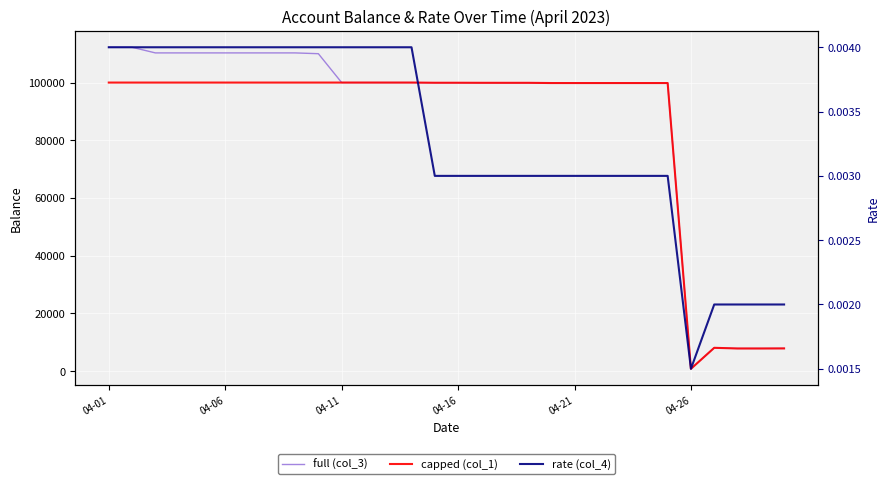

At which category does the chart reach its minimum across all series?

04-26